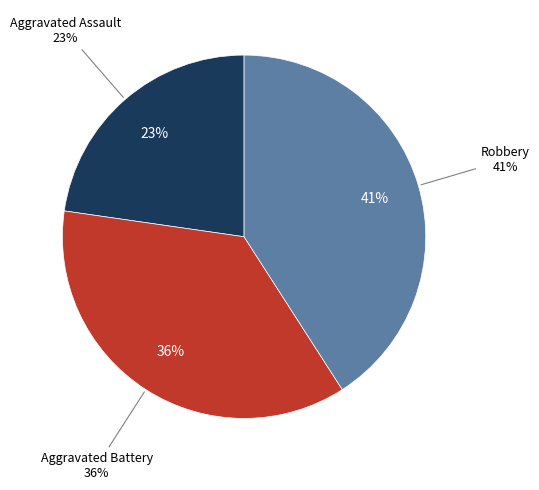

Is it true that Aggravated Assault is 12% of the pie?

False